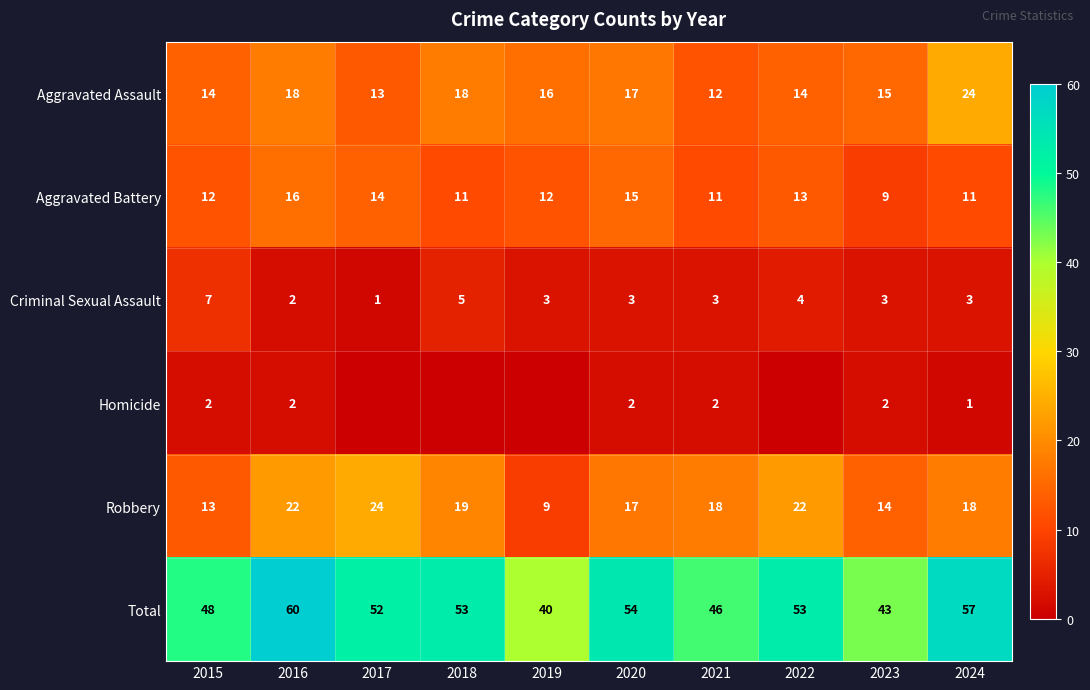

Is the value of Homicide at 2020 greater than the value of Total at 2016?

No